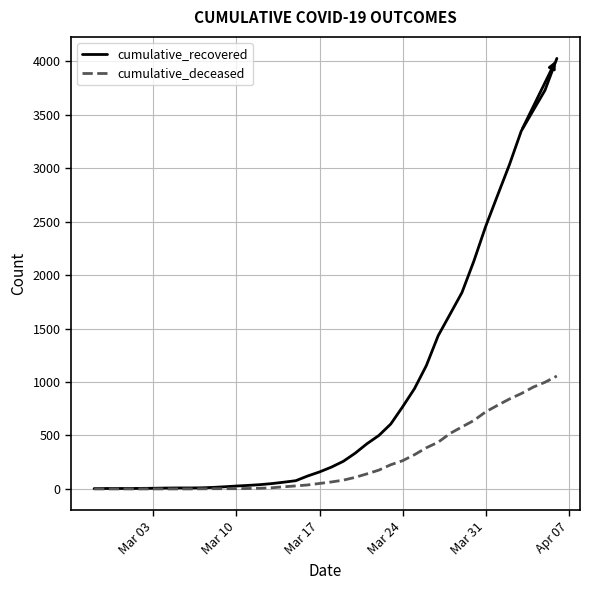

What is the greatest value displayed?

4028